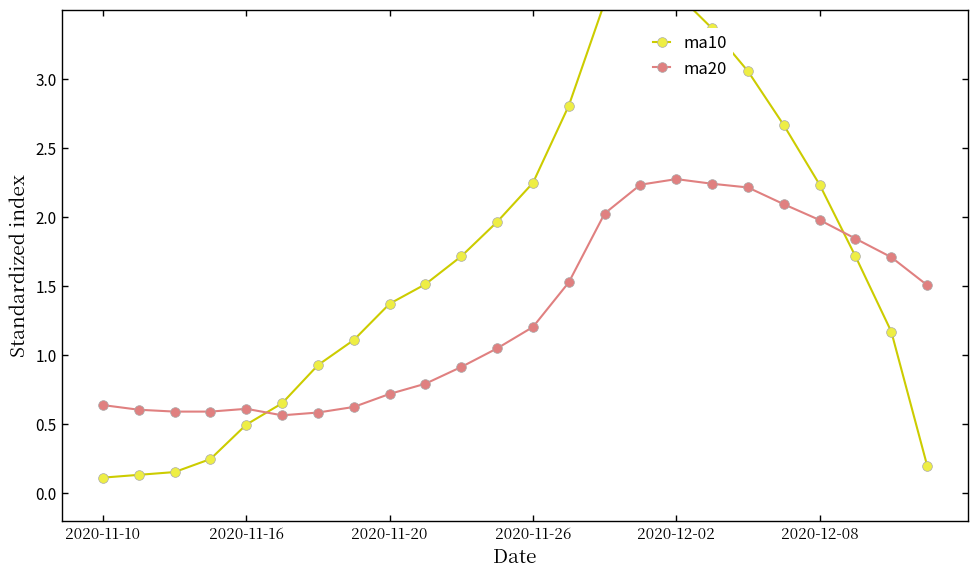

True or false: ma20 has a value of 1.2 at 2020-11-20.

False